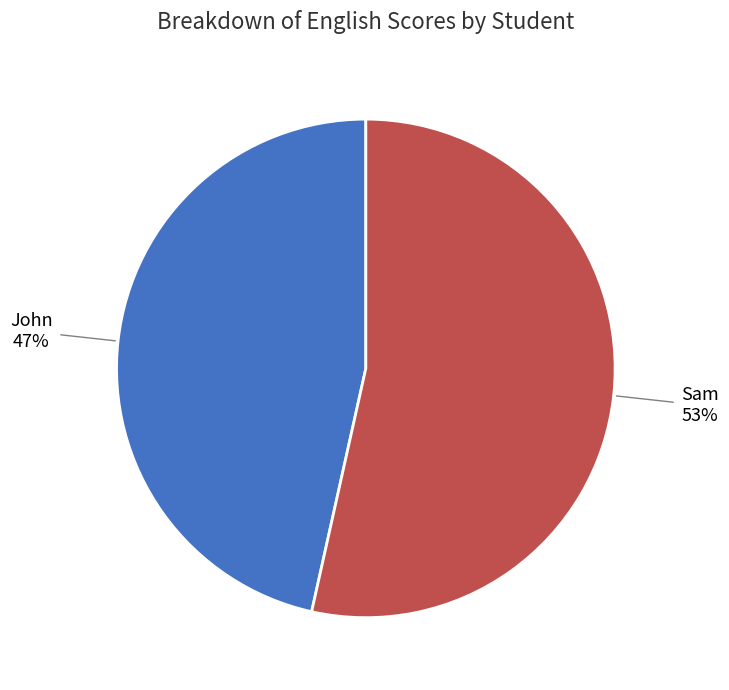

To the nearest percent, what is the average slice percentage?

50%